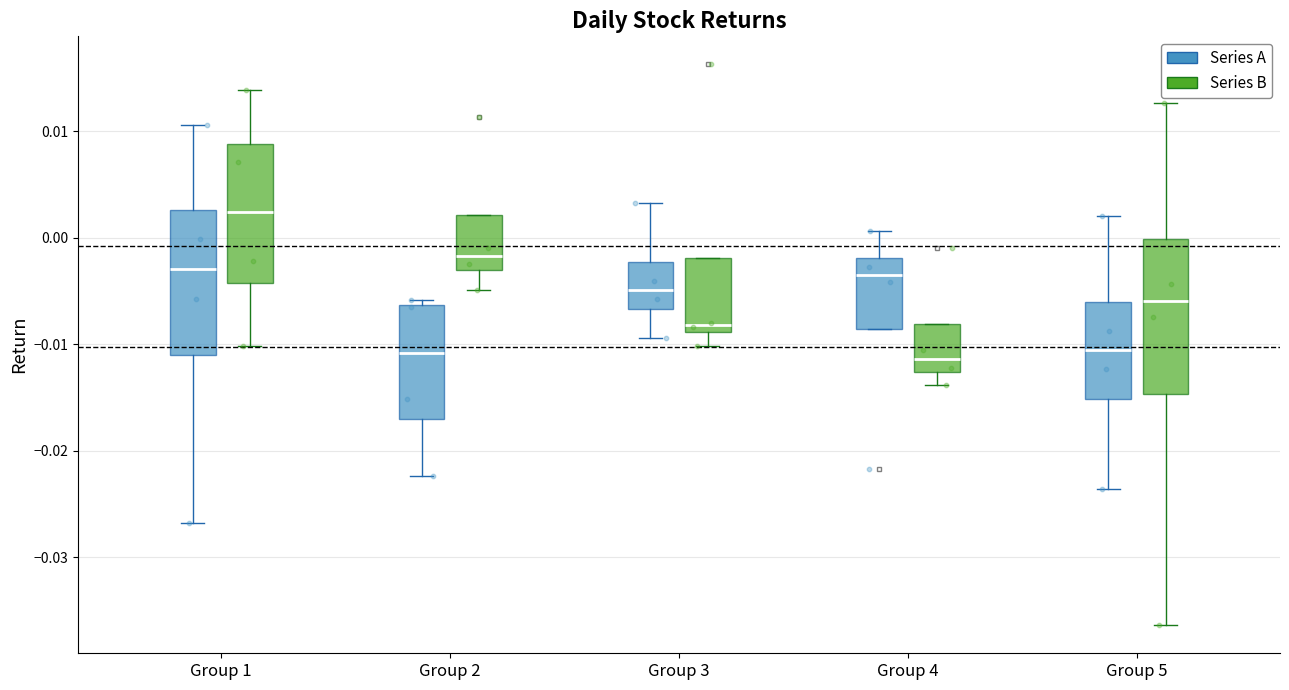

Where does the upper whisker of the box for Group 1 (Series A) end on the y-axis? The values are not printed on the chart, so give them approximately, as read against the axis.

0.011